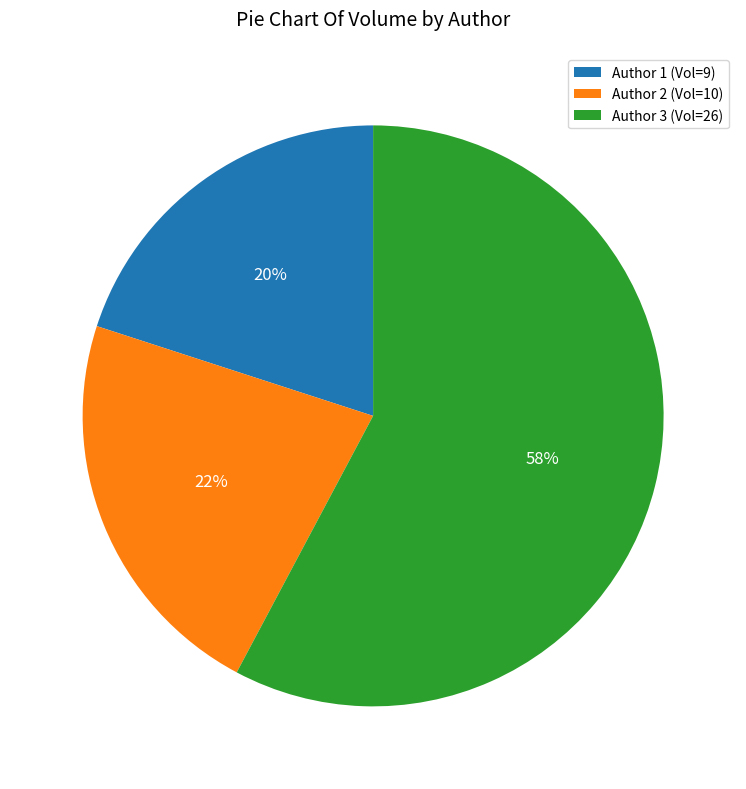

How many segments does this pie chart have?

3